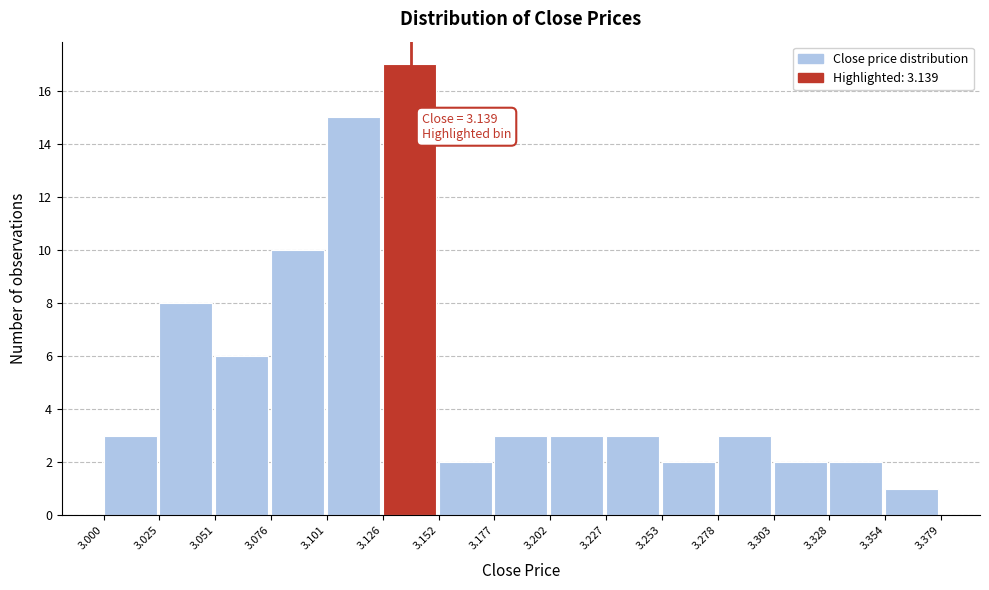

Over which range of the x-axis is the bar tallest?

3.126 to 3.152